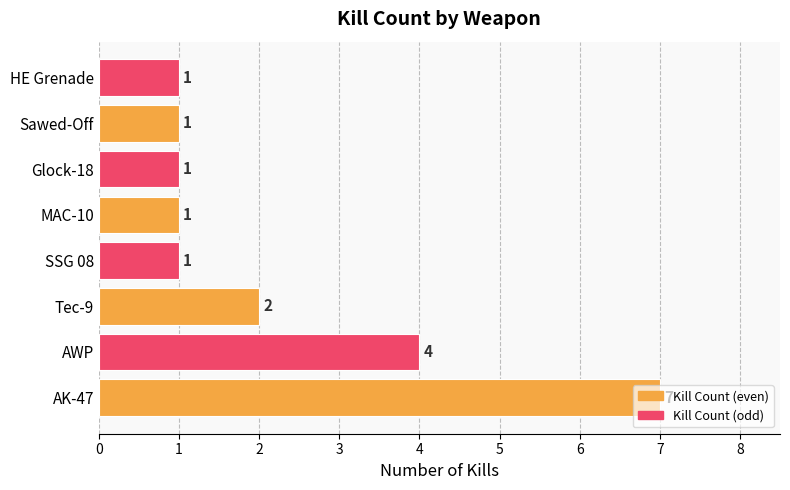

What is the sum of all values?

18